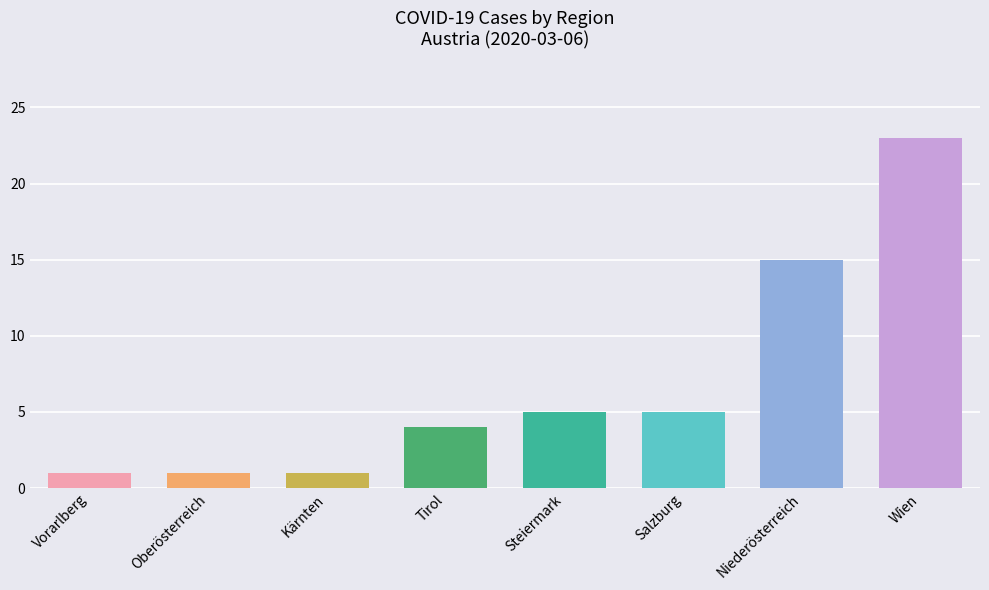

Which category has the highest value across all series?

Wien